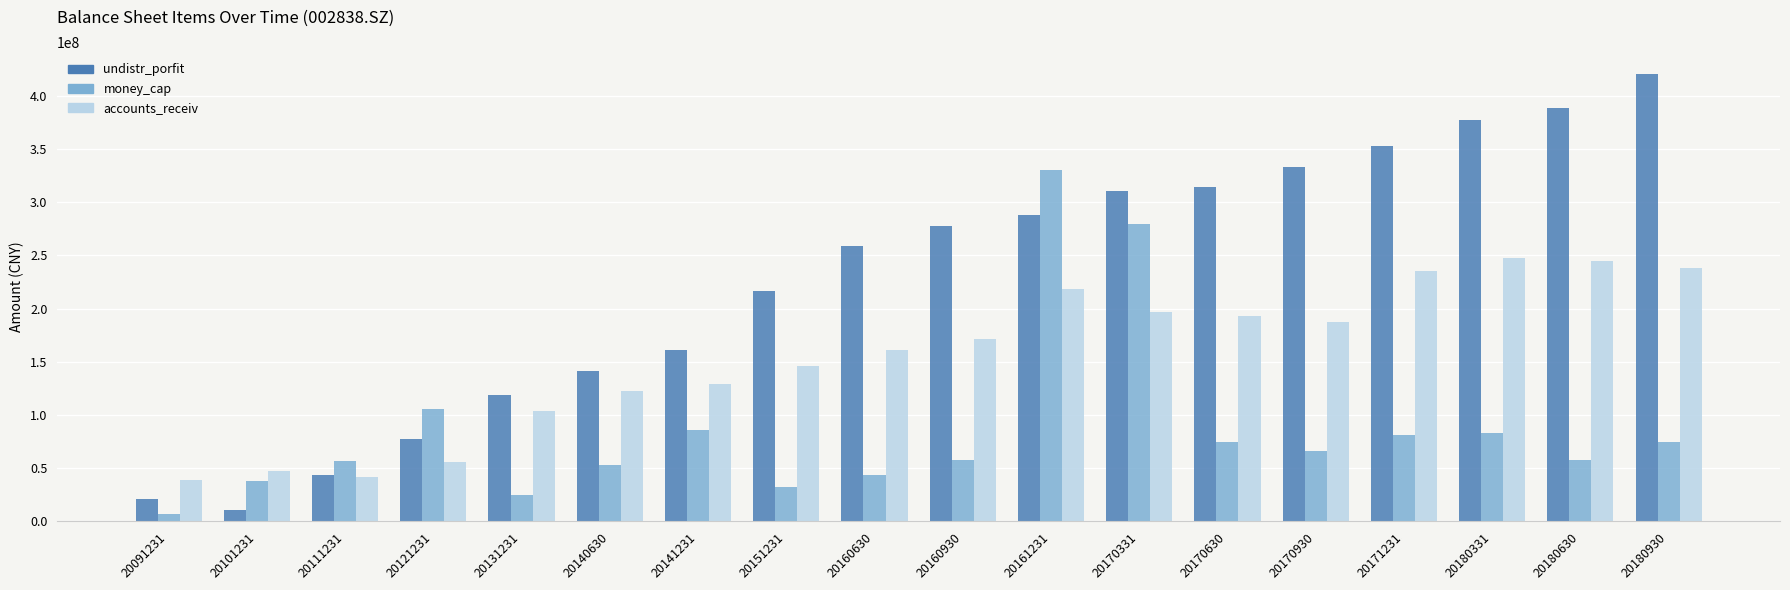

List the series in order of their peak value, highest first.

undistr_porfit, money_cap, accounts_receiv